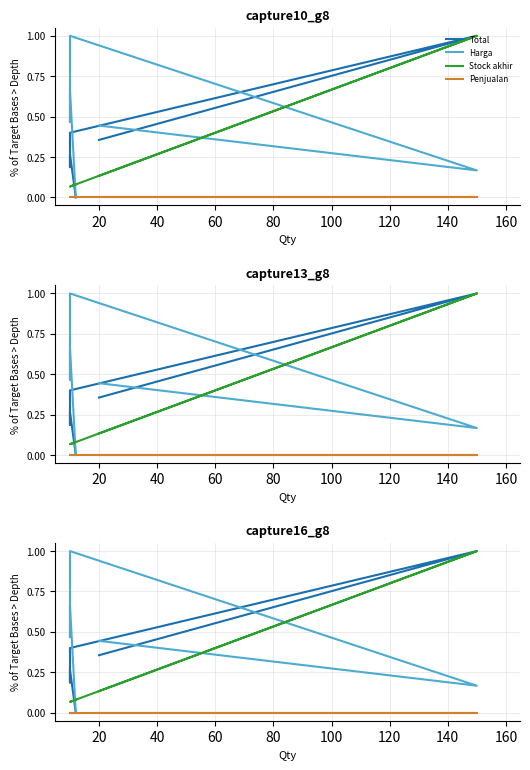

Which series has the largest total across all categories?

Harga